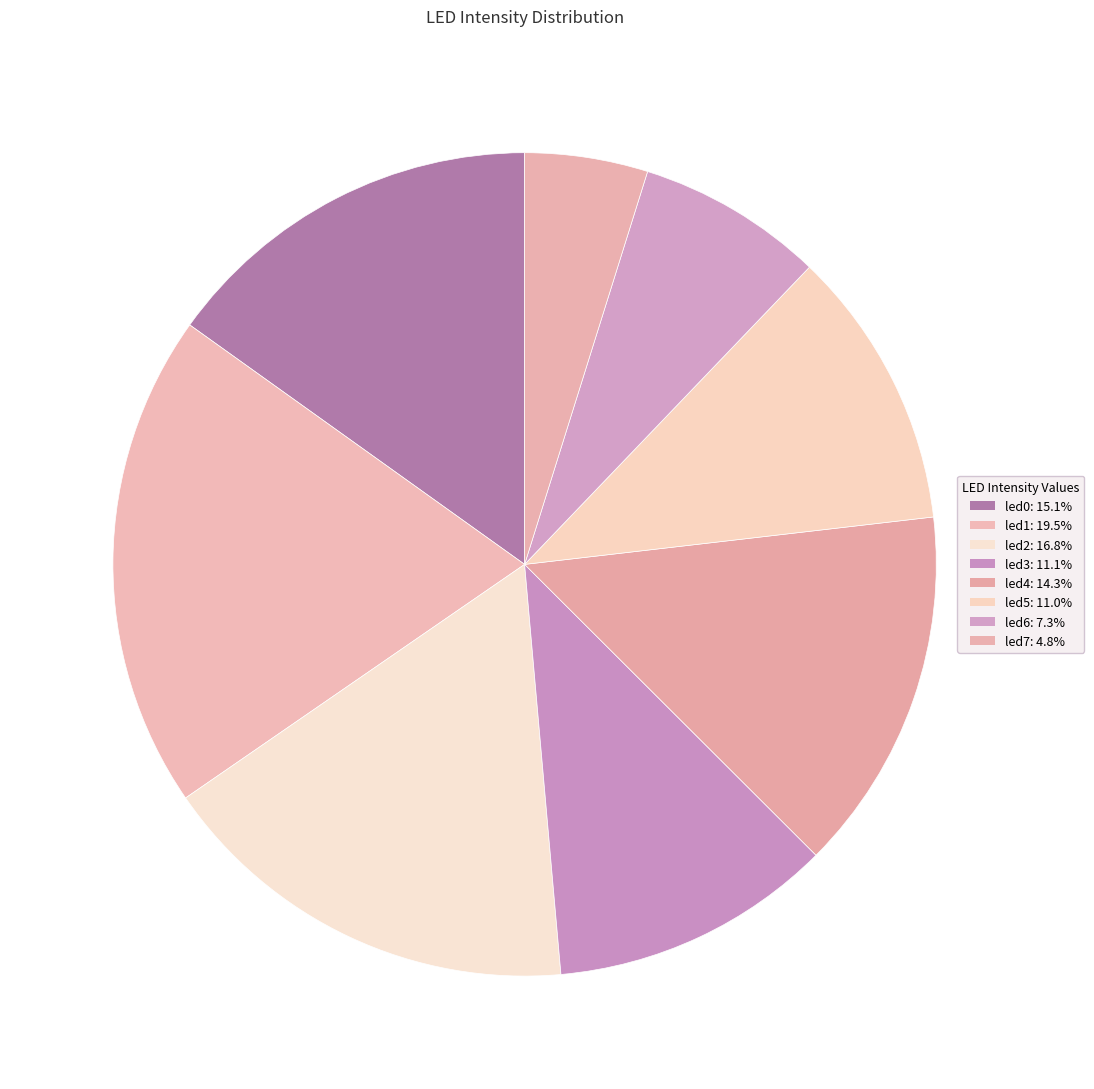

To the nearest percent, what percentage of the pie is led4?

14%